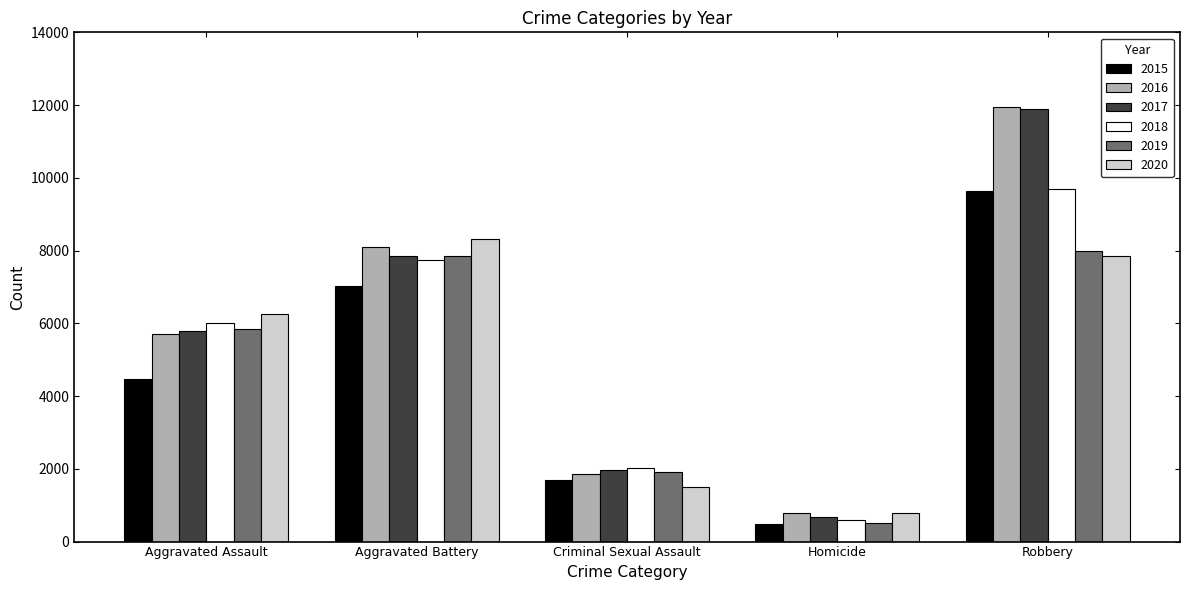

At which label does 2016 reach its peak?

Robbery